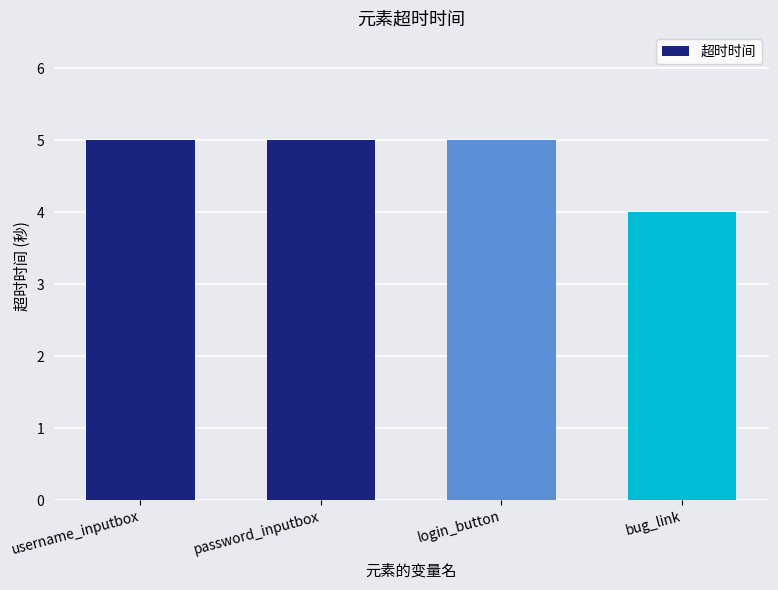

What is the difference between the maximum and minimum values?

1